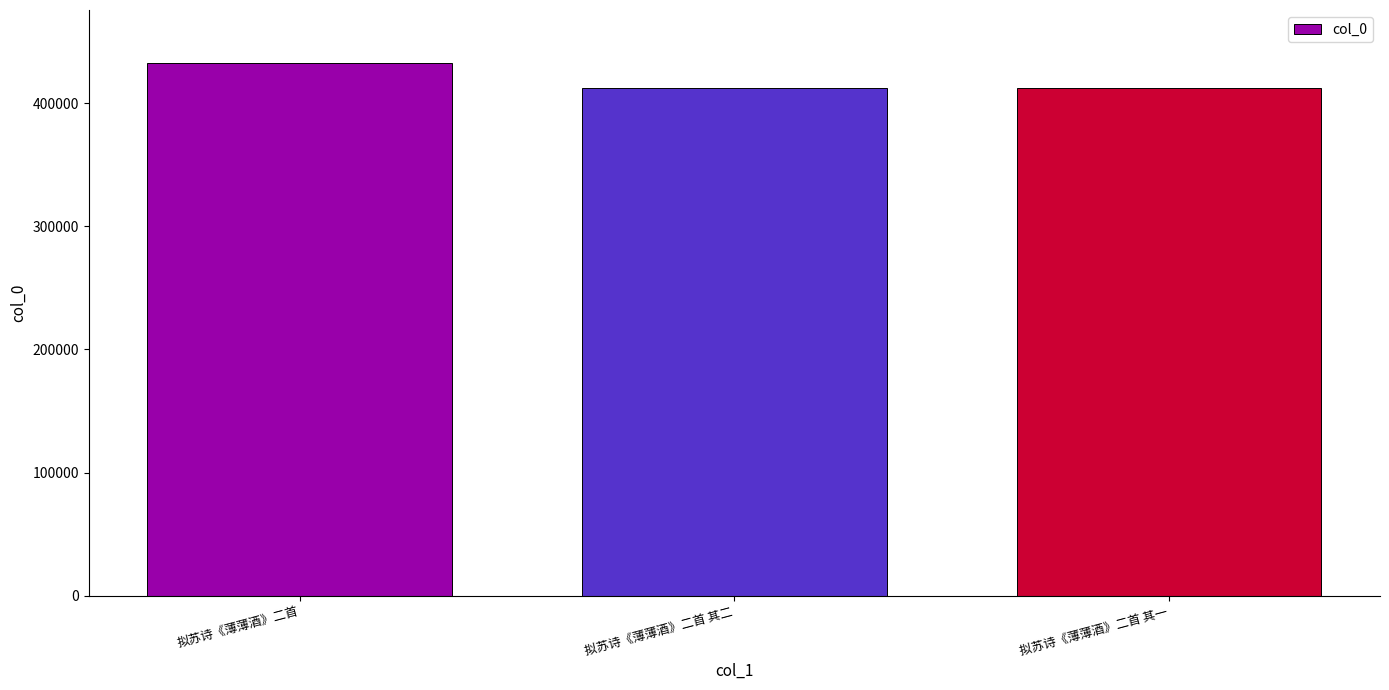

What is the difference between the maximum and minimum values?

19764